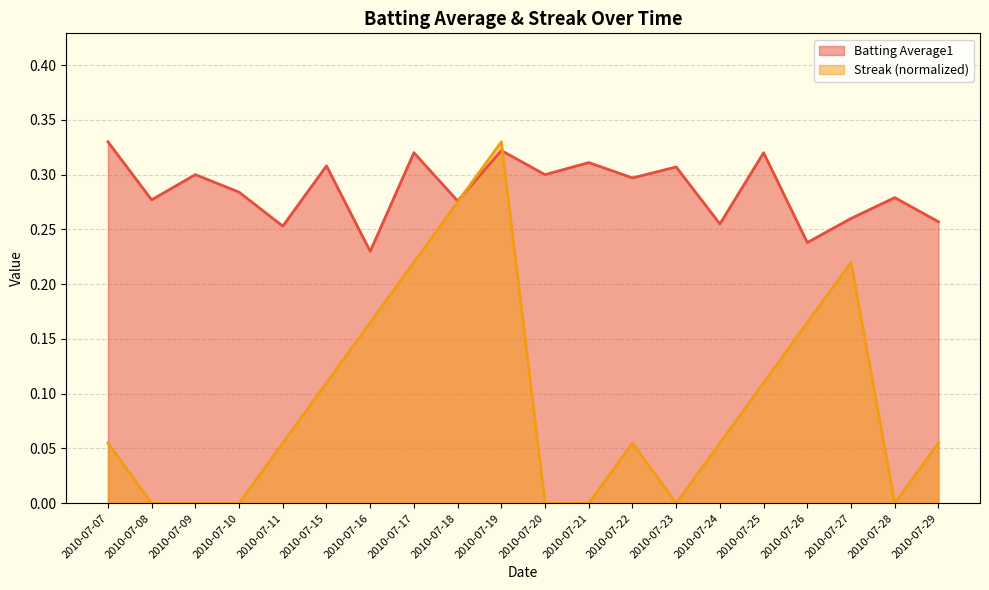

Which category has the lowest value across all series?

2010-07-08